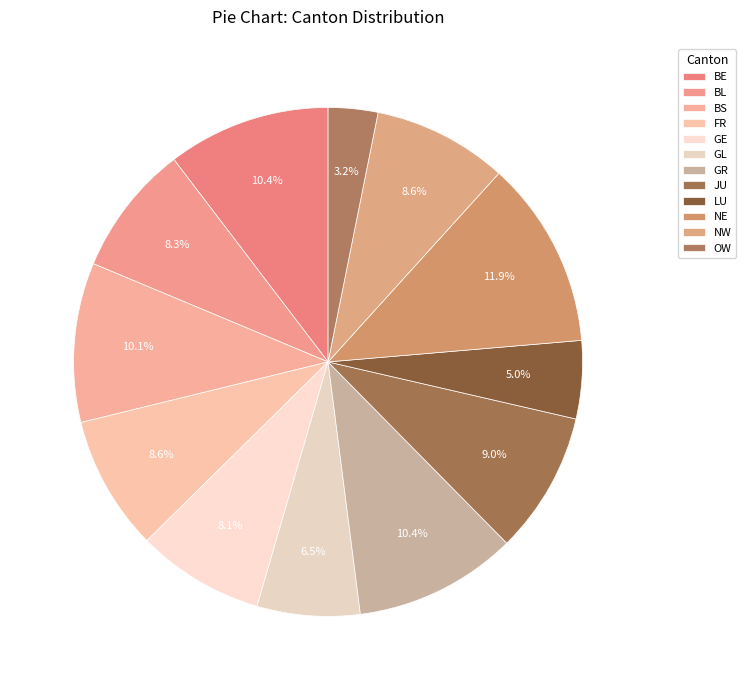

How many segments does this pie chart have?

12